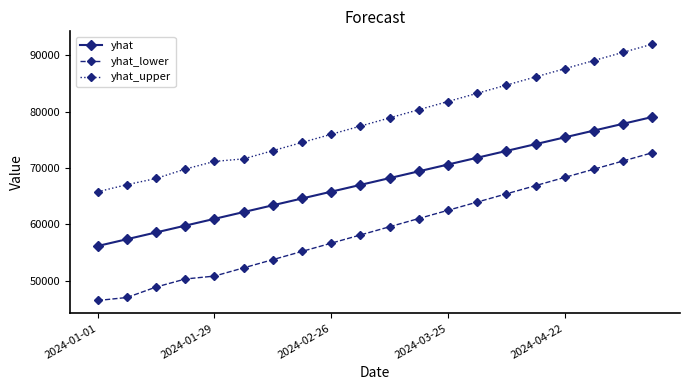

What is the value of the yhat_upper point at the 10th from the left?

77441.8